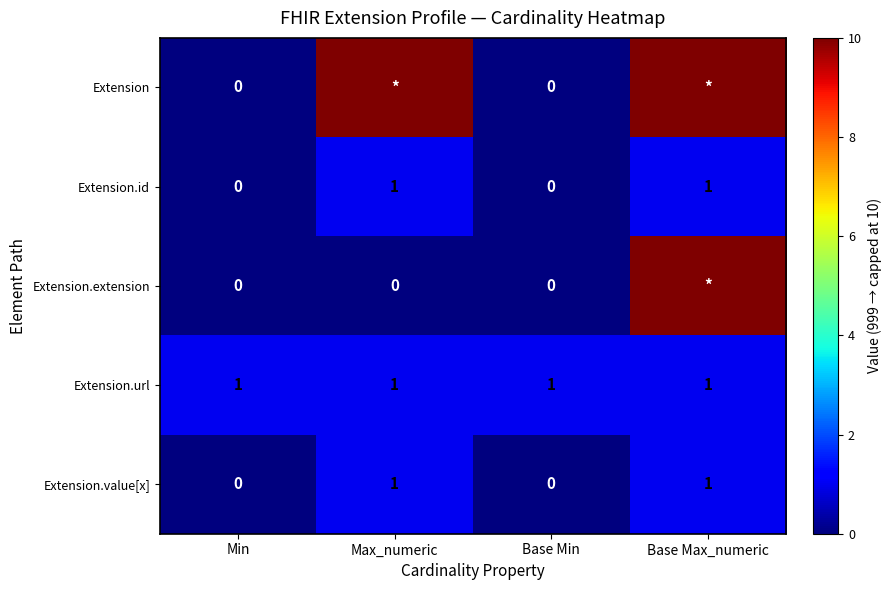

Is the value of Extension.url at Min greater than the value of Extension.id at Base Min?

Yes